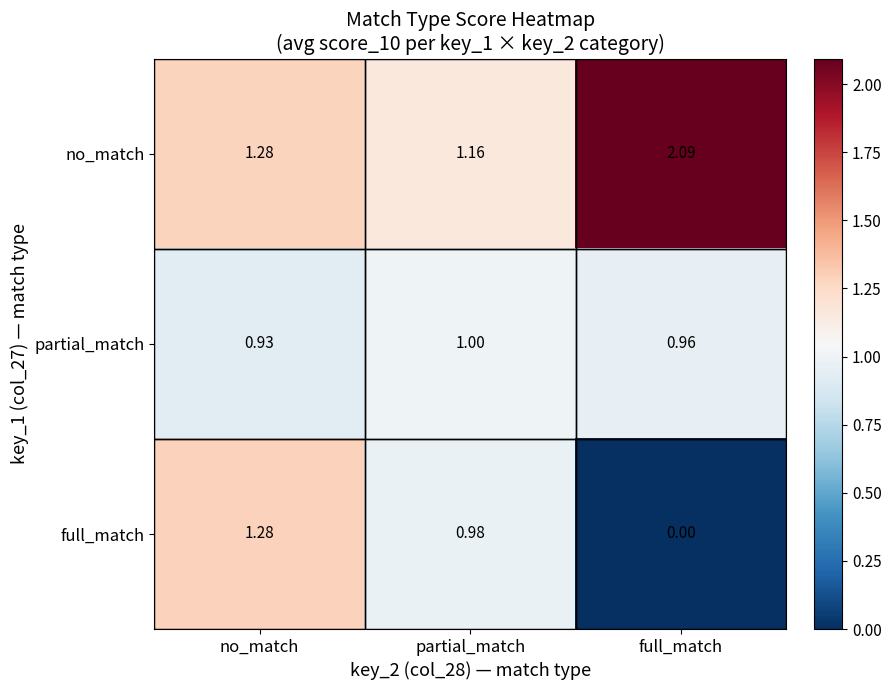

At partial_match, list the series in order from smallest to largest.

full_match, partial_match, no_match